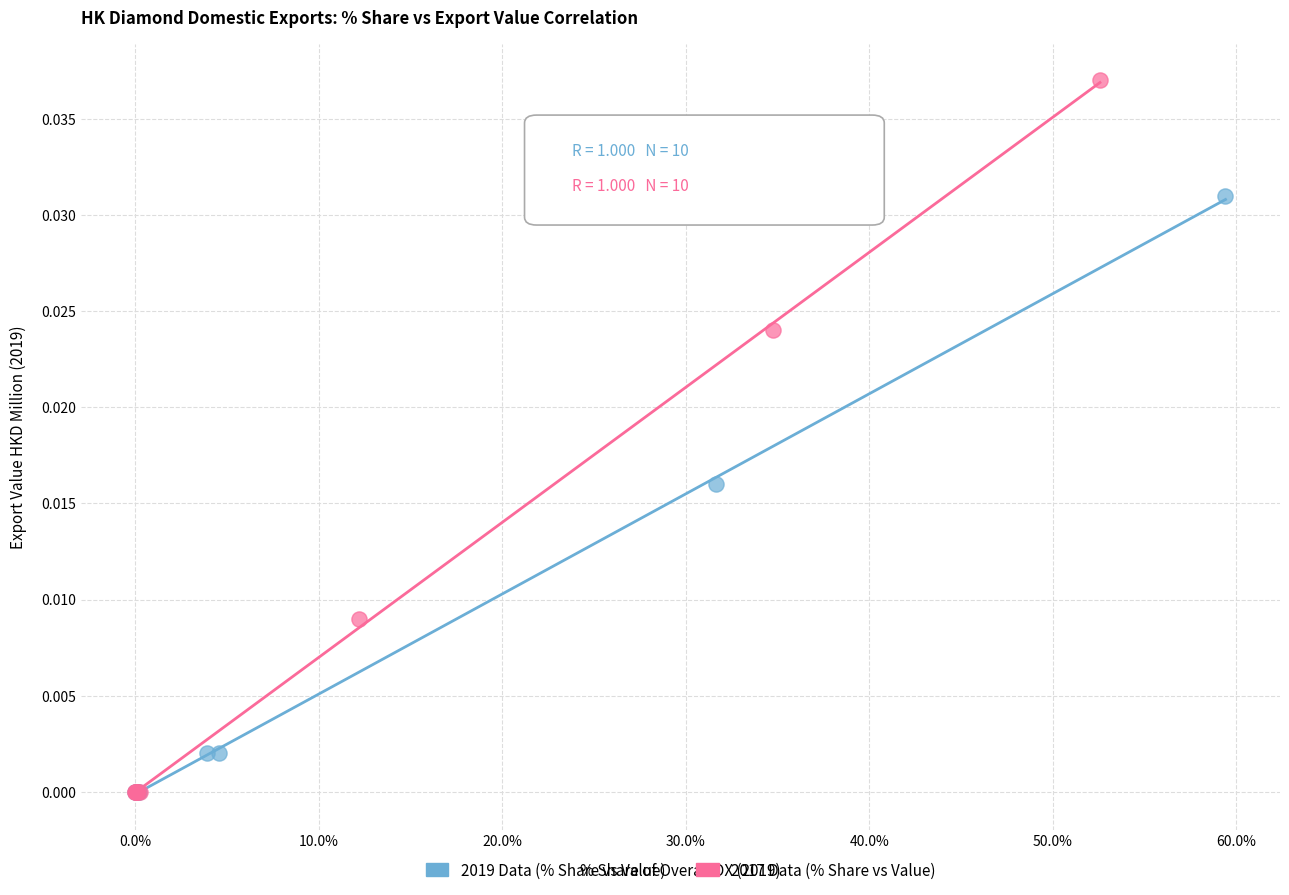

What are all the series names shown in the legend?

2019 Data (% Share vs Value), 2017 Data (% Share vs Value)